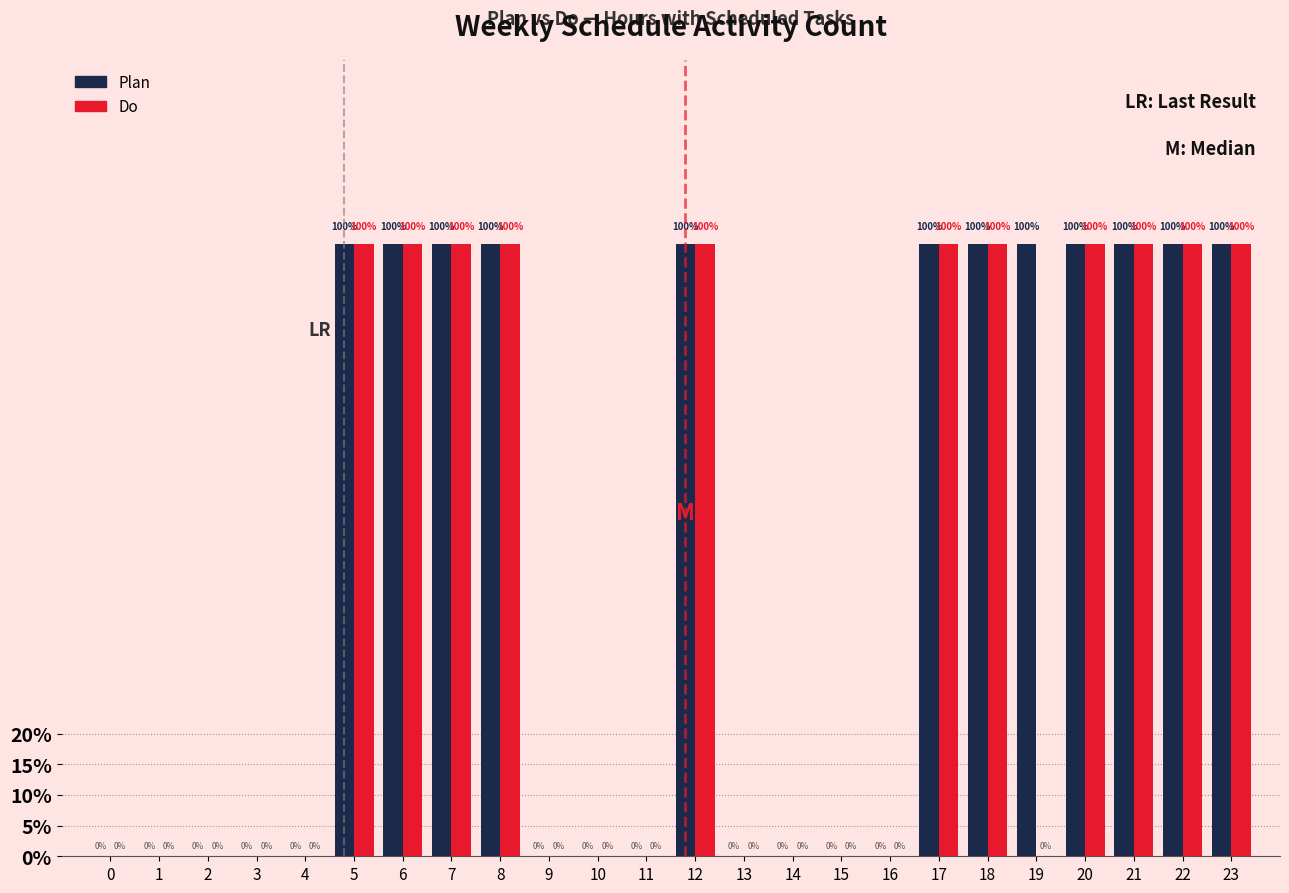

Are the bars grouped side by side (vs. stacked)?

Yes